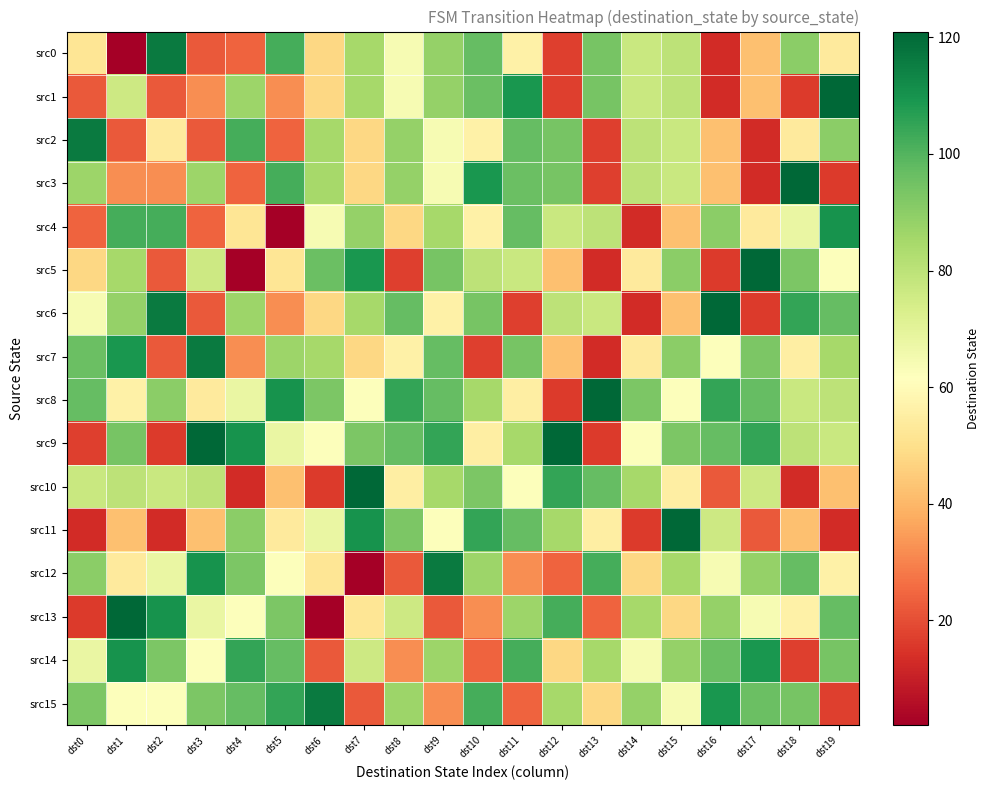

Rank the series by their maximum value, from lowest to highest.

src4, src14, src0, src2, src7, src12, src15, src1, src3, src5, src6, src8, src9, src10, src11, src13